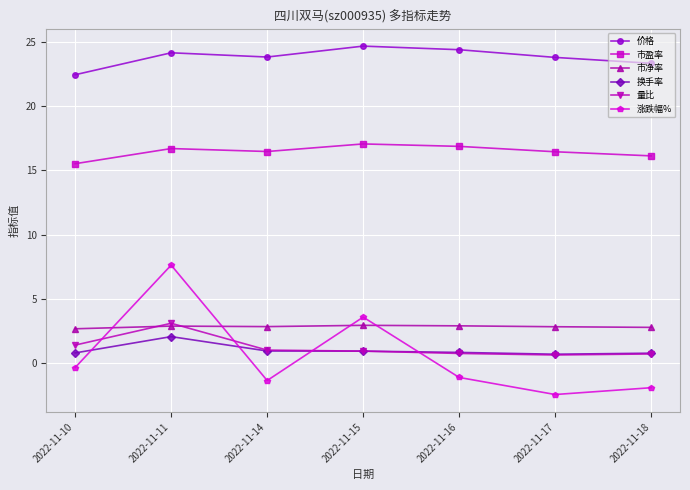

How many categories are shown in the chart?

7